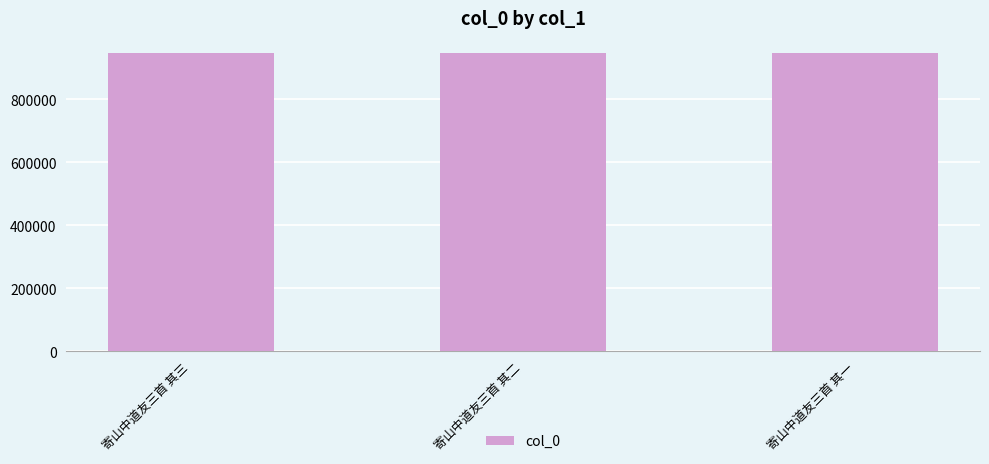

What is the greatest value displayed?

947903